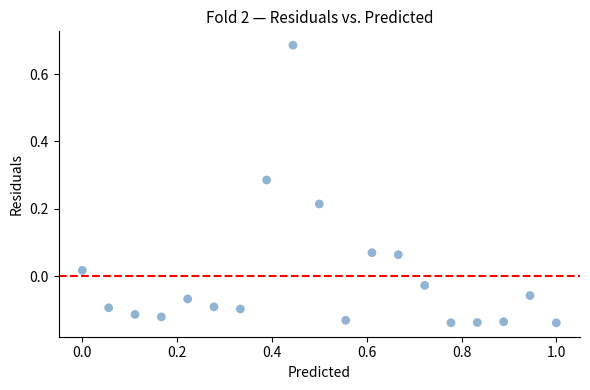

What is the range of Y values (max minus min)?

0.8